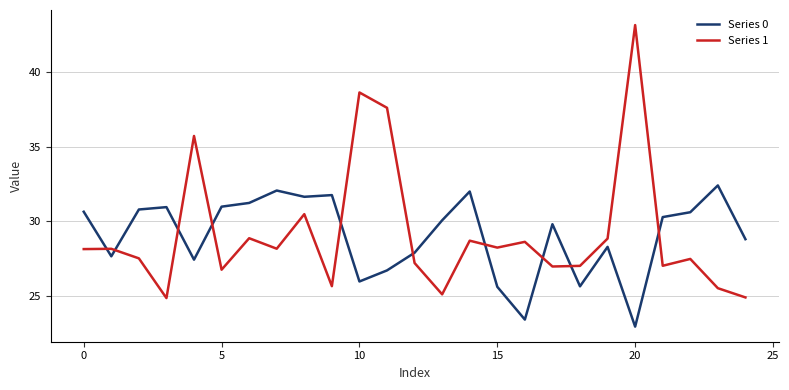

What is the difference between the maximum and minimum values in the Series 0 series?

9.5